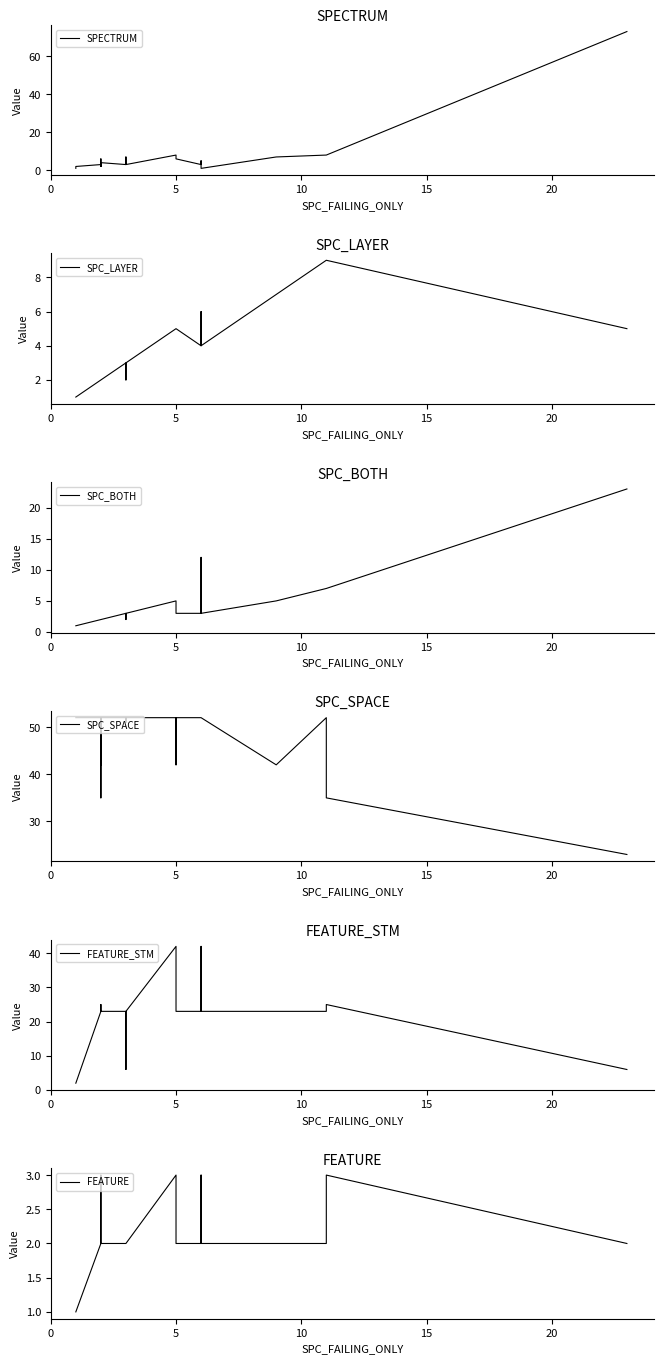

At which category is the sum across all series the highest?

23